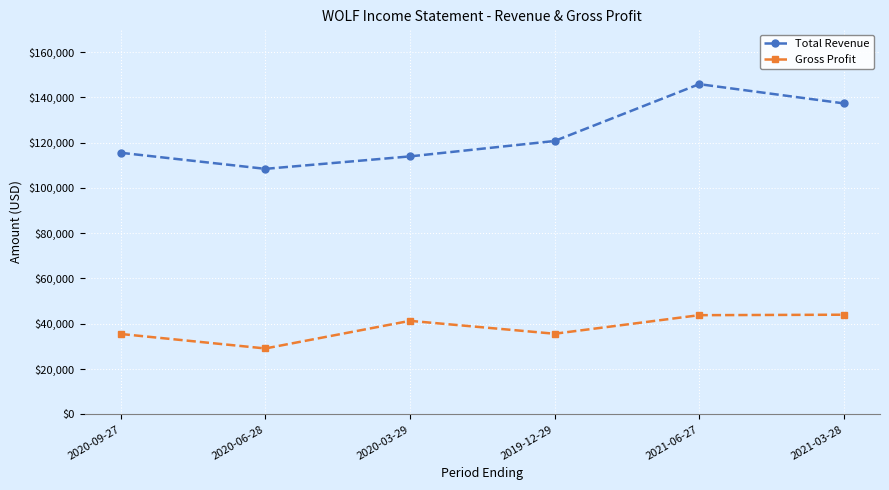

Which series has the largest total across all categories?

Total Revenue